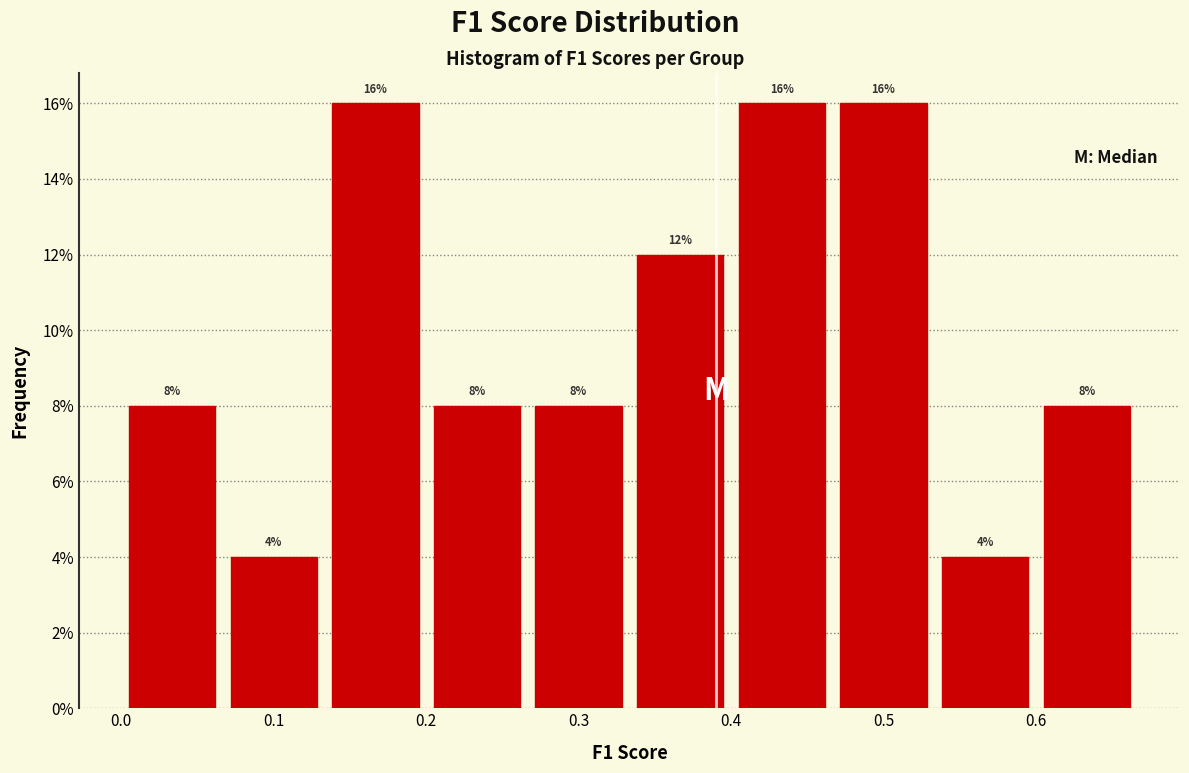

Reading left to right, transcribe this chart: for each bar, give the range it covers on the x-axis and its height. The bar edges are not printed on the chart, so give them approximately, as read against the axis.

0.00 to 0.07: 8
0.07 to 0.13: 4
0.13 to 0.20: 16
0.20 to 0.27: 8
0.27 to 0.33: 8
0.33 to 0.40: 12
0.40 to 0.47: 16
0.47 to 0.53: 16
0.53 to 0.60: 4
0.60 to 0.67: 8